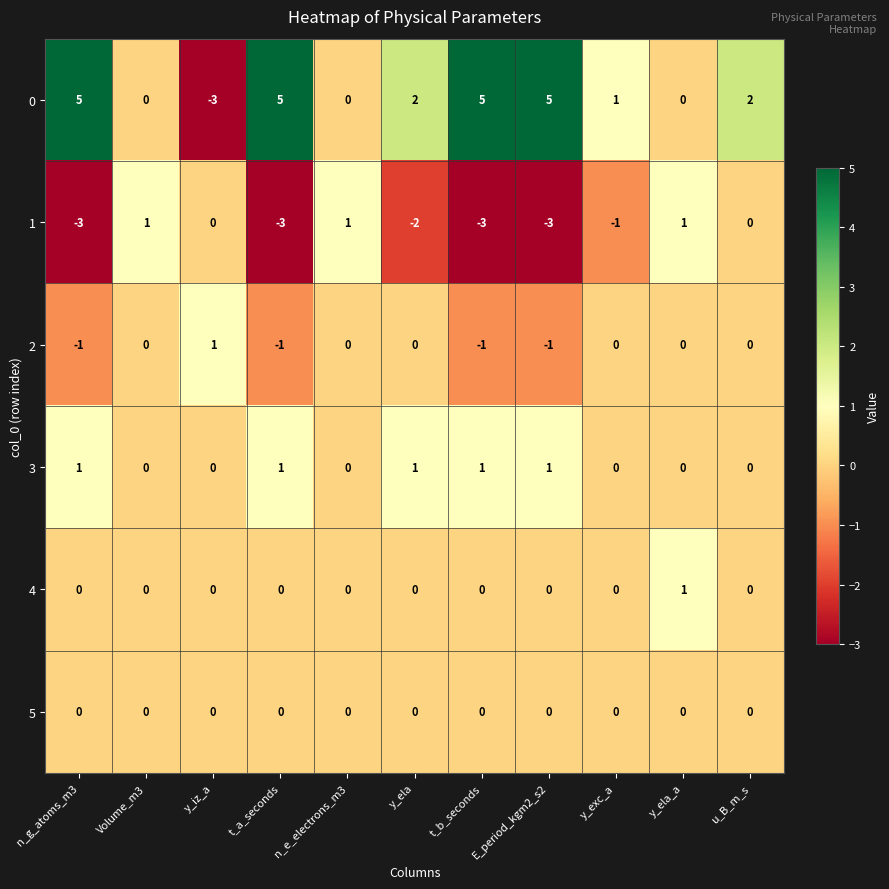

Which category has the lowest value in the 0 series?

y_iz_a